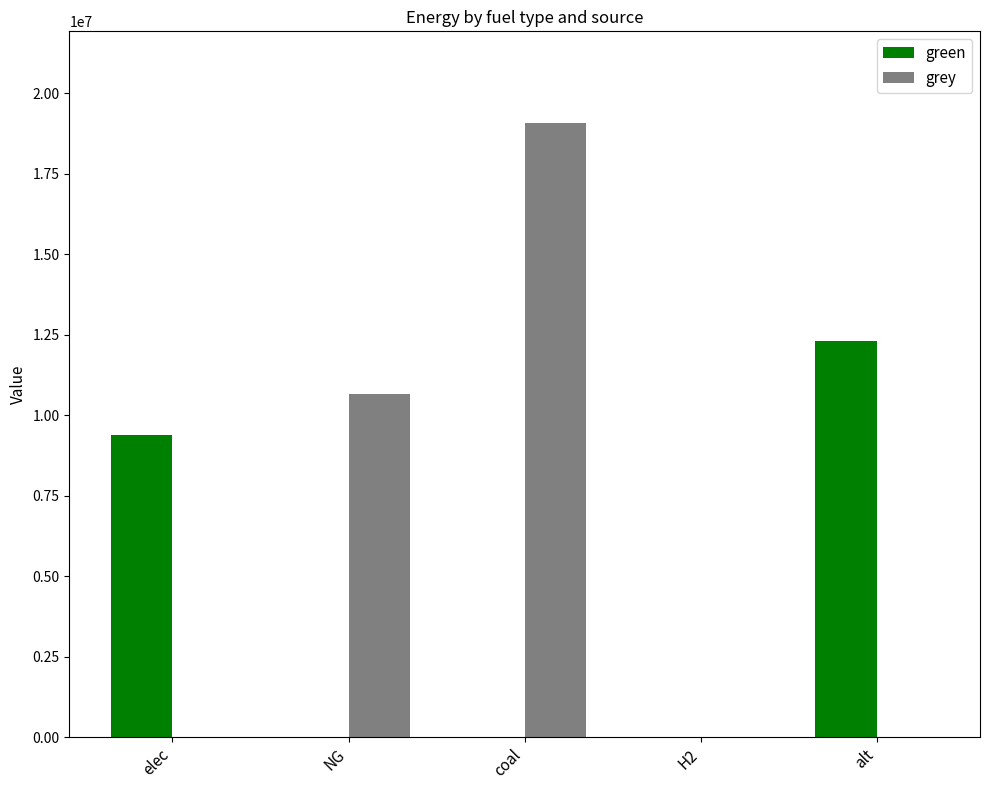

Where is green nearest to the value 6156421?

elec